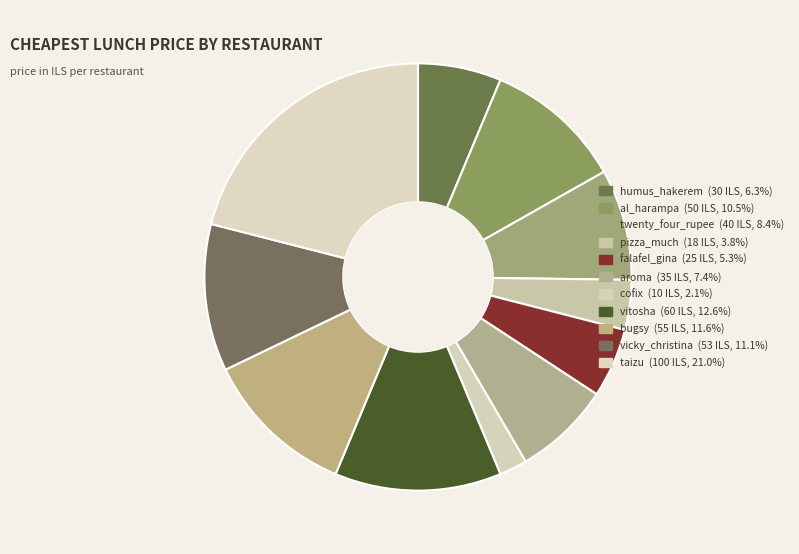

Count the number of slices in the pie.

11